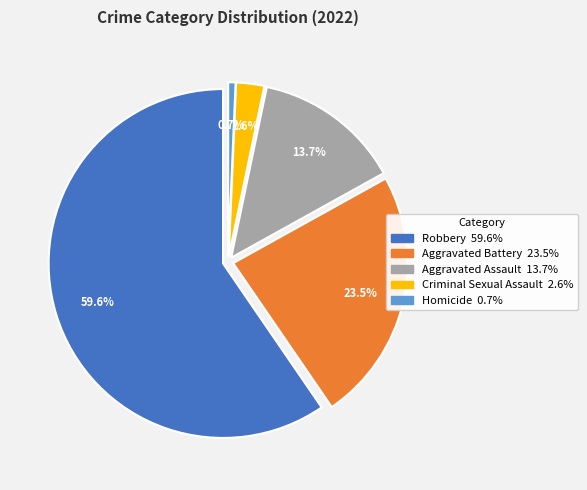

Which slice is the largest?

Robbery